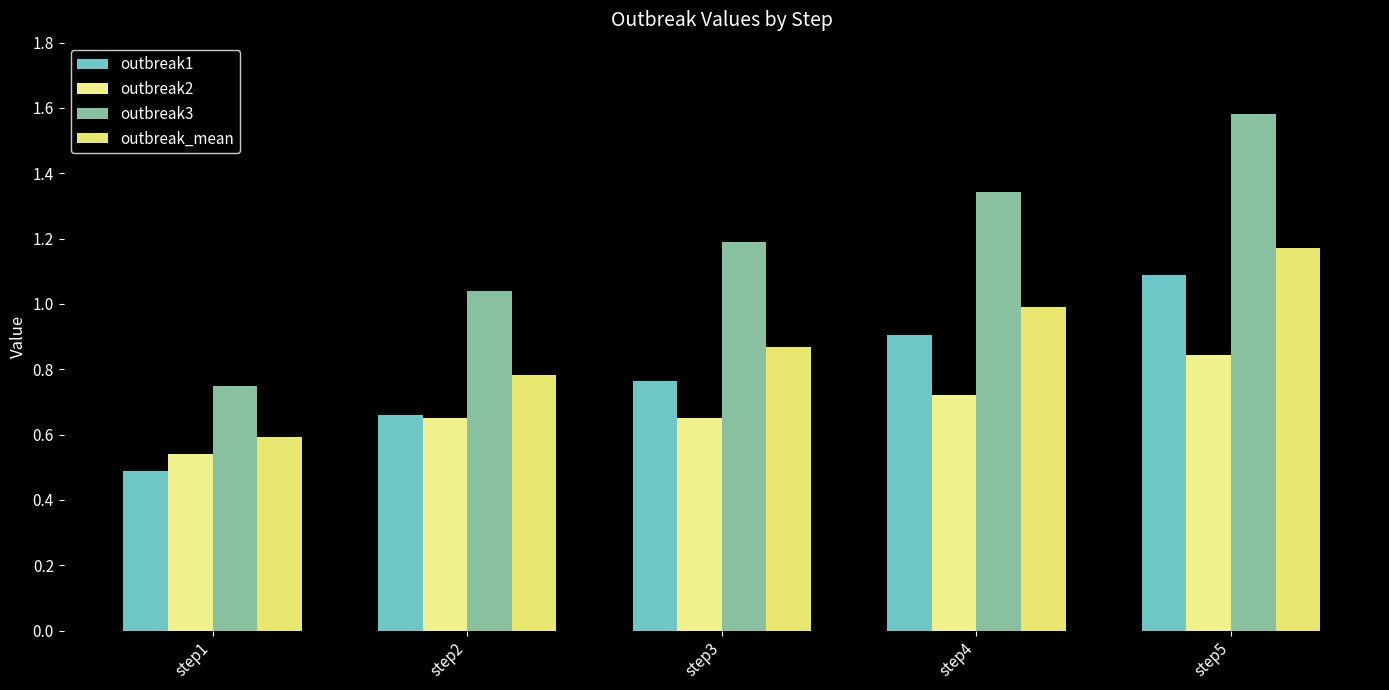

Are the bars grouped side by side (vs. stacked)?

Yes